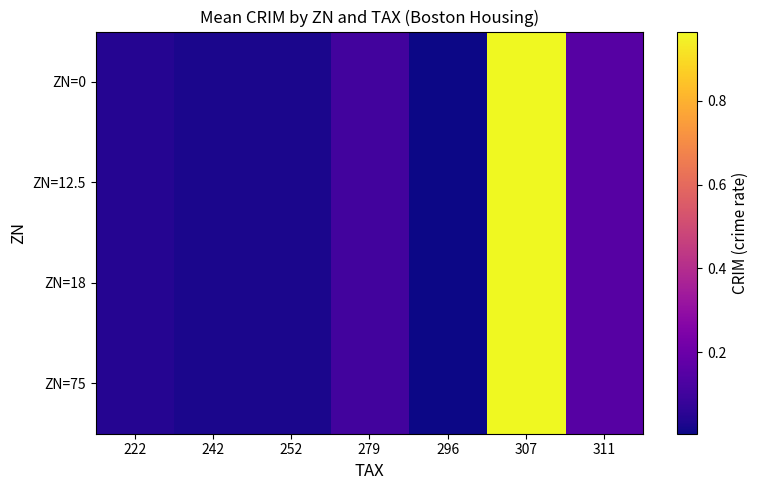

Count the number of data series in this chart.

4